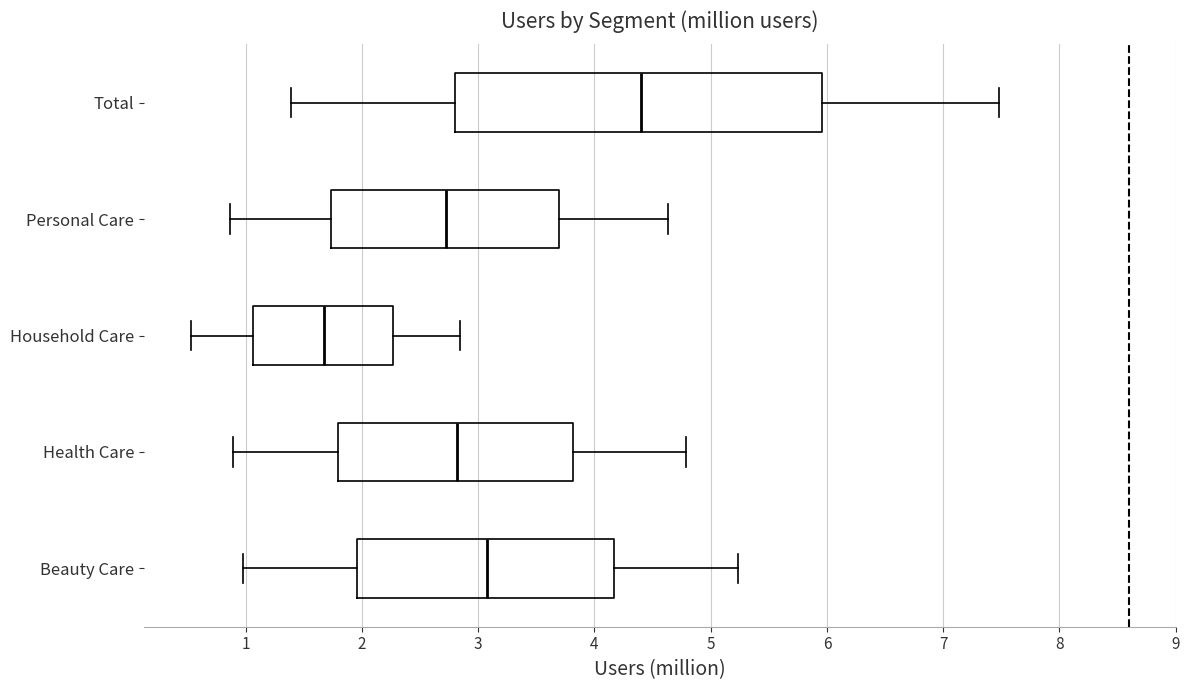

Reading bottom to top, read every box against the x-axis: the position of its median line, the range the box covers, and the ends of its whiskers. The values are not printed on the chart, so give them approximately, as read against the axis.

Beauty Care: median 3.1, box 2.0 to 4.2, whiskers 1.0 to 5.2
Health Care: median 2.8, box 1.8 to 3.8, whiskers 0.9 to 4.8
Household Care: median 1.7, box 1.1 to 2.3, whiskers 0.5 to 2.8
Personal Care: median 2.7, box 1.7 to 3.7, whiskers 0.9 to 4.6
Total: median 4.4, box 2.8 to 6.0, whiskers 1.4 to 7.5